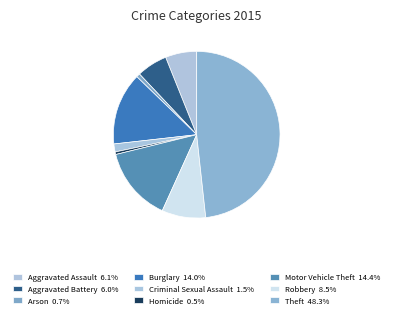

How many slices are in this pie chart?

9